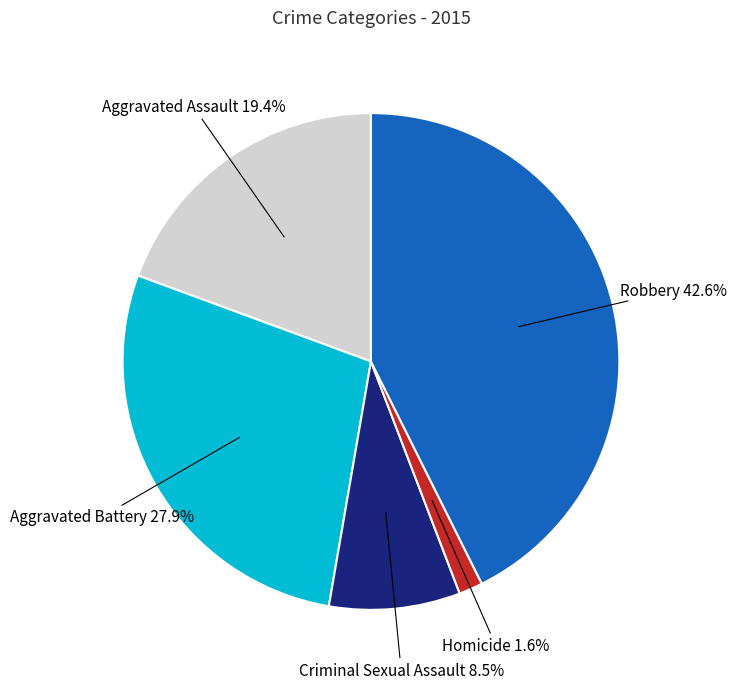

Is there any slice that represents more than half of the pie?

No